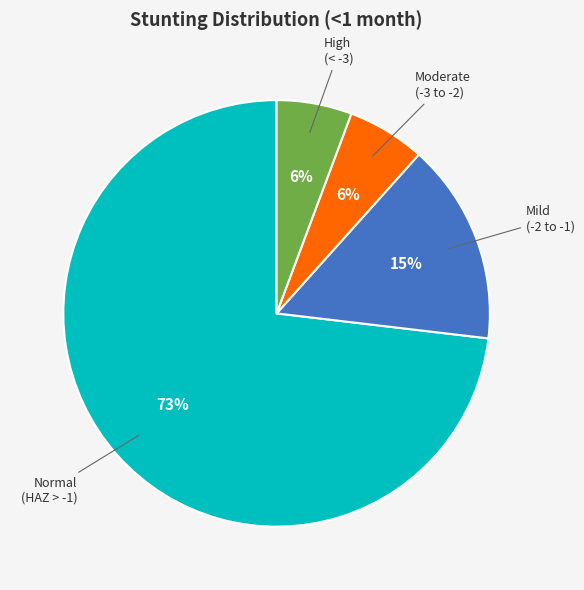

To the nearest percent, what is the difference between the largest and smallest slice percentages?

67%